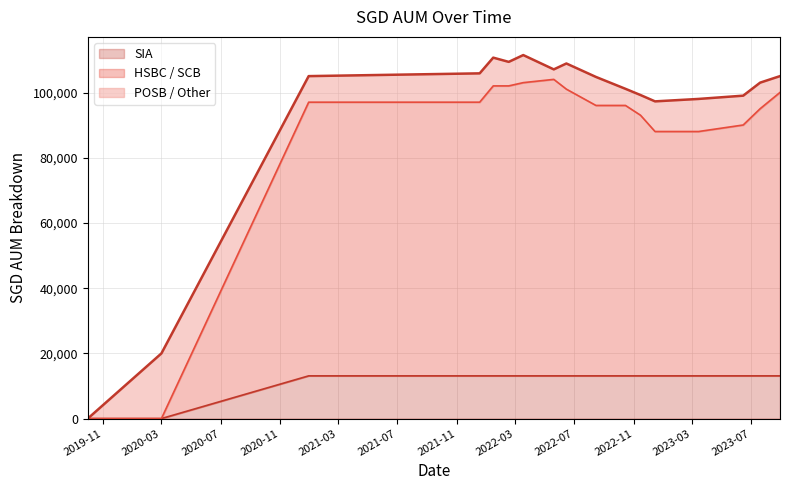

Is it true that SIA equals 22492.1 at 2022-05-20?

False